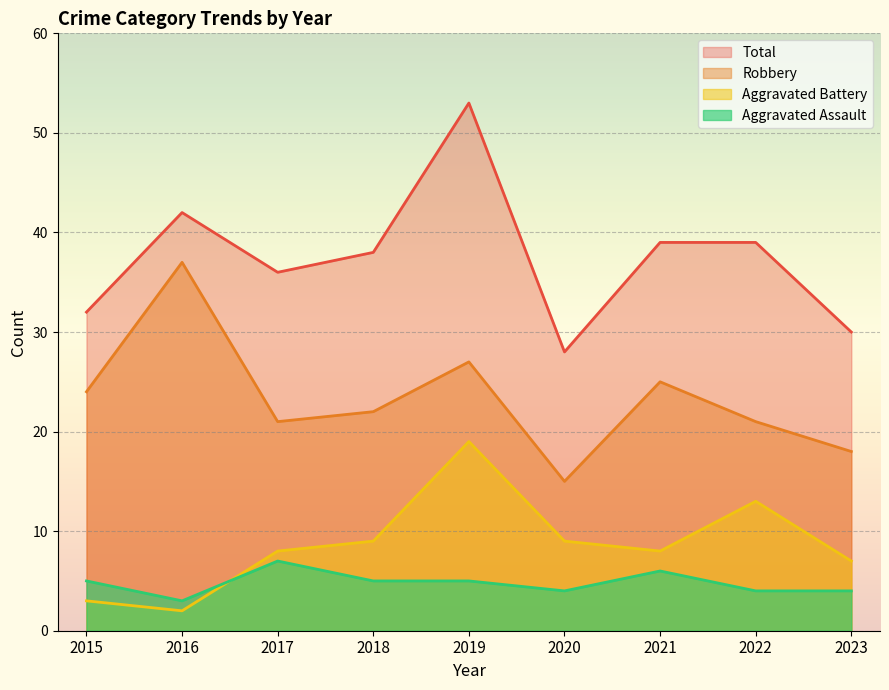

Rank the categories by Aggravated Assault value from lowest to highest.

2016, 2020, 2022, 2023, 2015, 2018, 2019, 2021, 2017